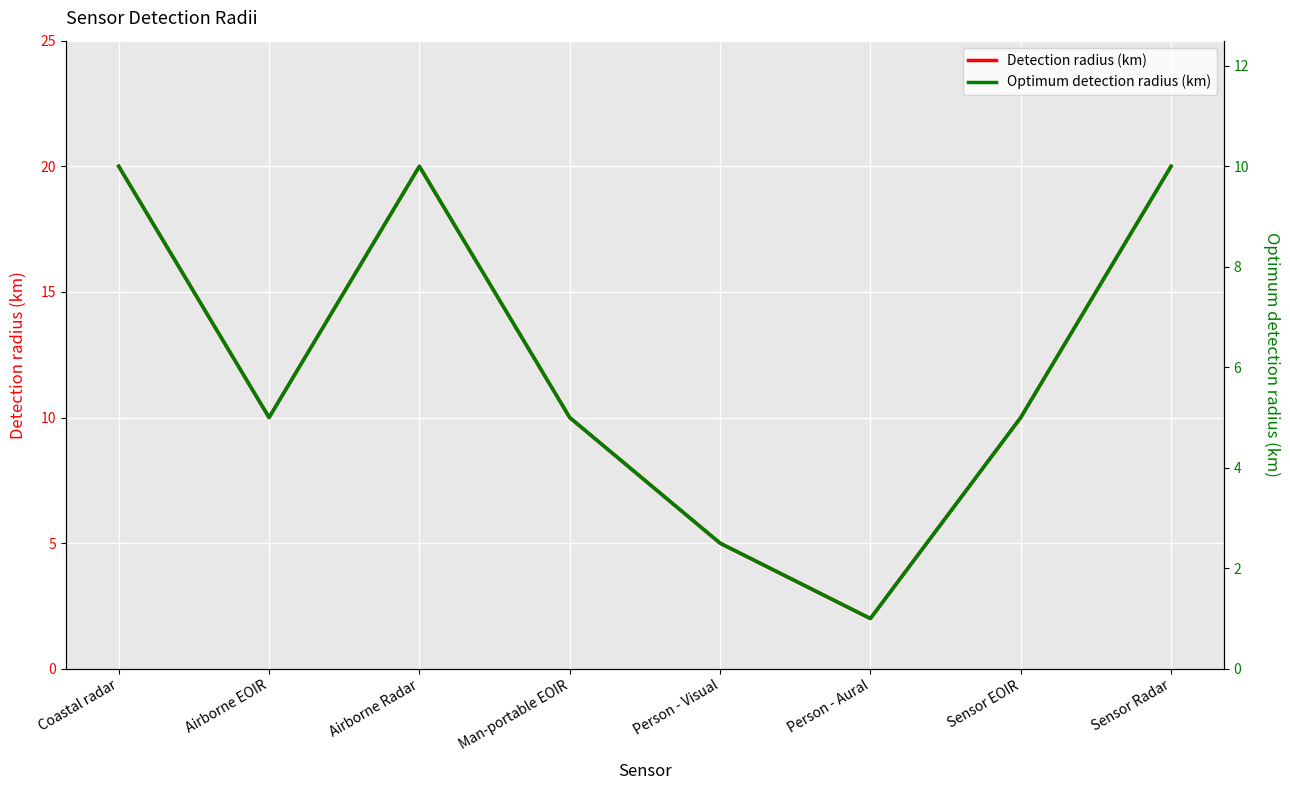

At which label does Detection radius (km) reach its peak?

Coastal radar